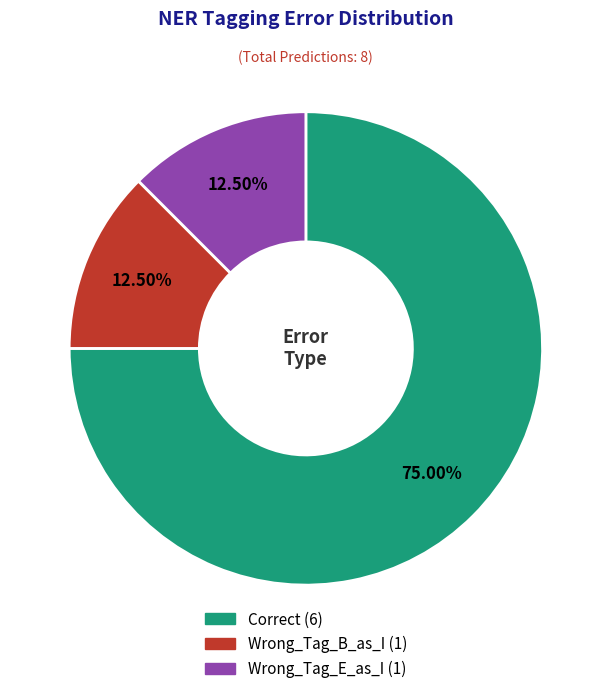

What percentage do Wrong_Tag_E_as_I and Wrong_Tag_B_as_I together represent?

25.0%